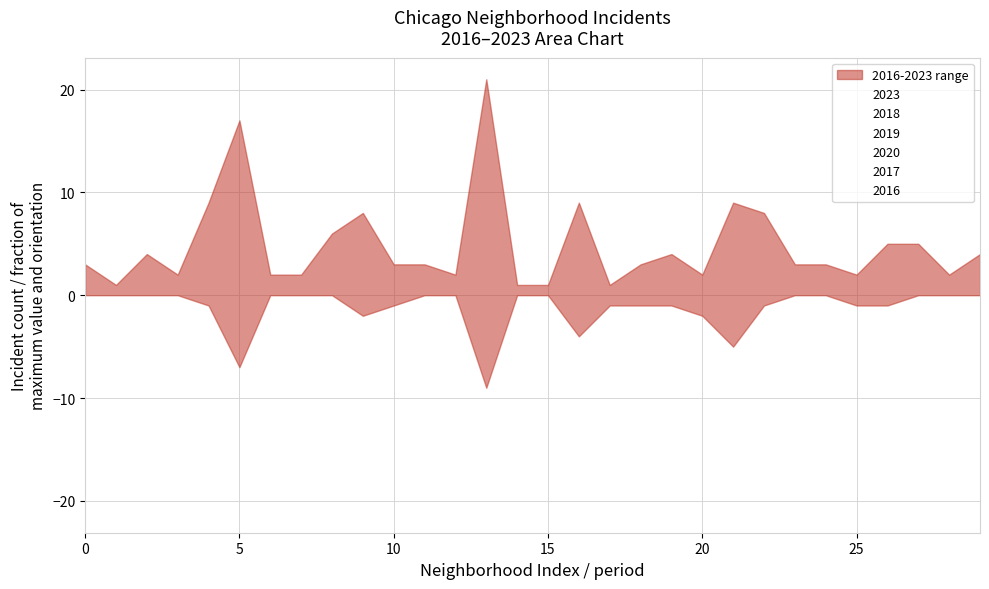

Which series has the widest spread of values?

2019